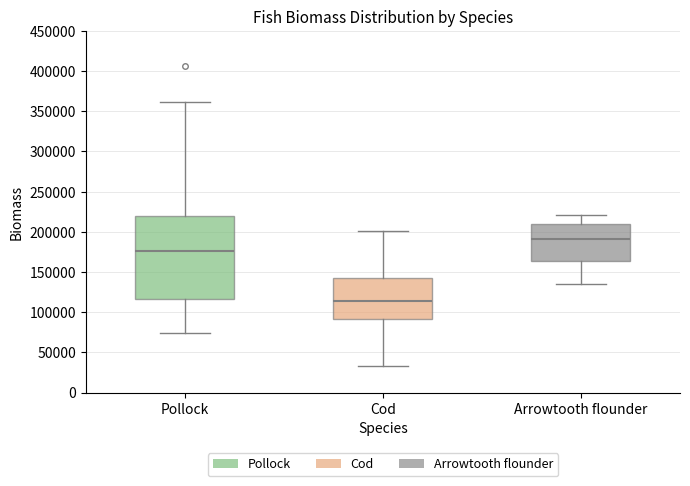

Which box is the tallest, from its lower edge to its upper edge?

Pollock